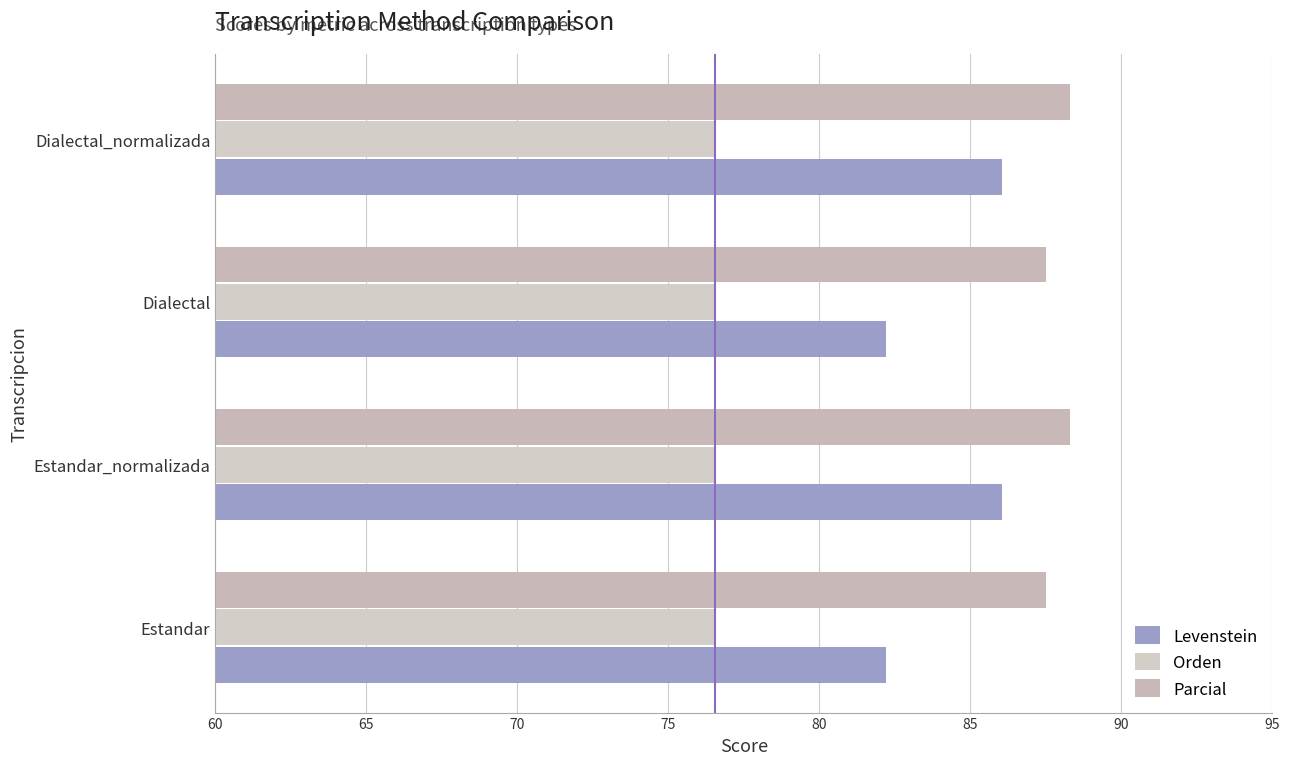

What is the value of the Levenstein bar at the 3rd from the left?

82.2